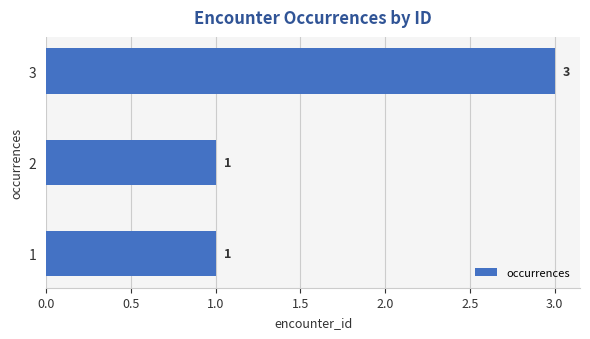

What is the minimum value shown in the chart?

1